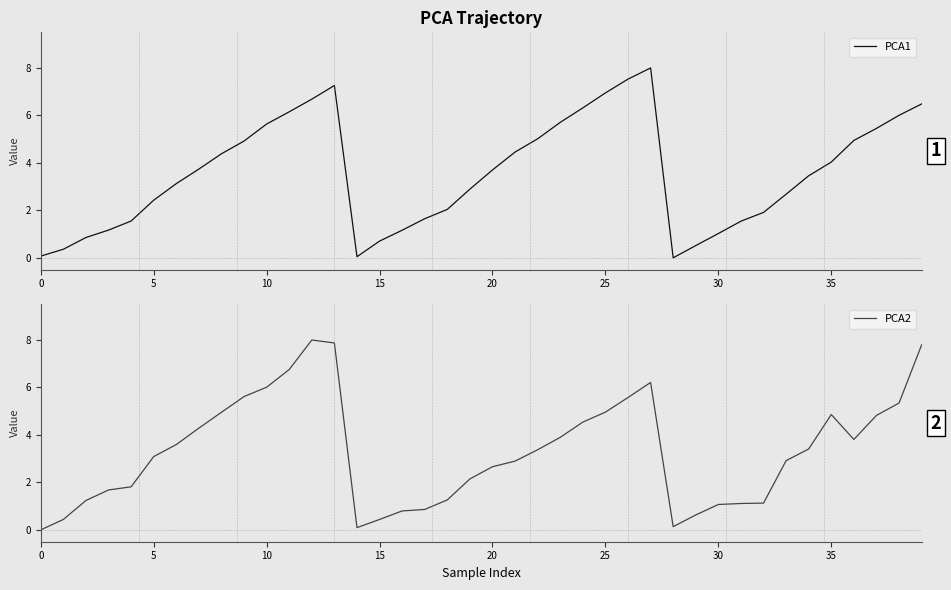

Which category has the highest value in the PCA1 series?

27